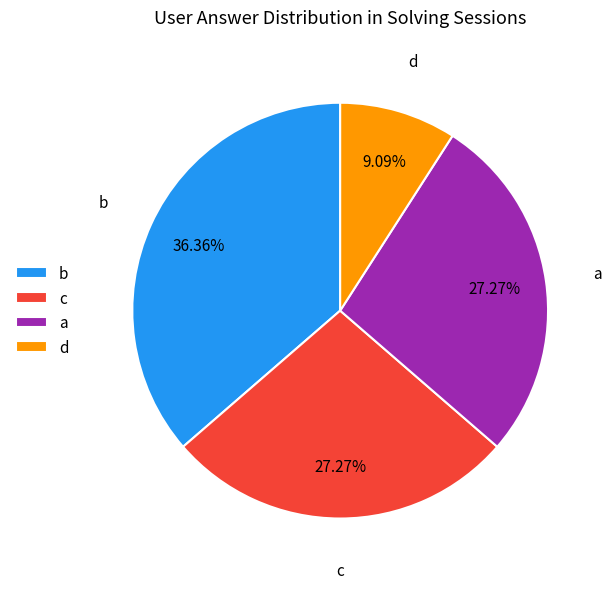

Which slice is the largest?

b